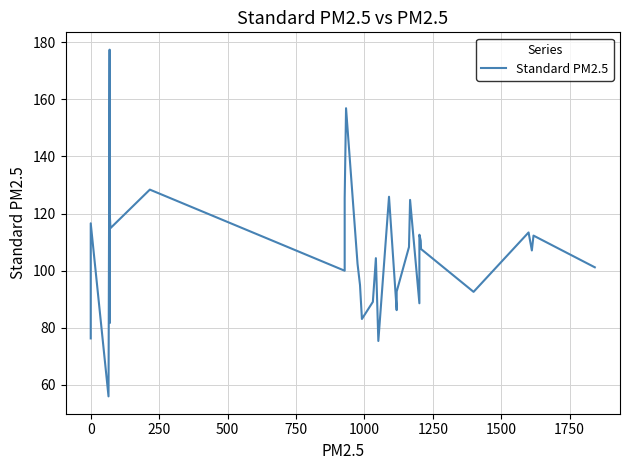

What is the value of the 30th point from the left?

108.3